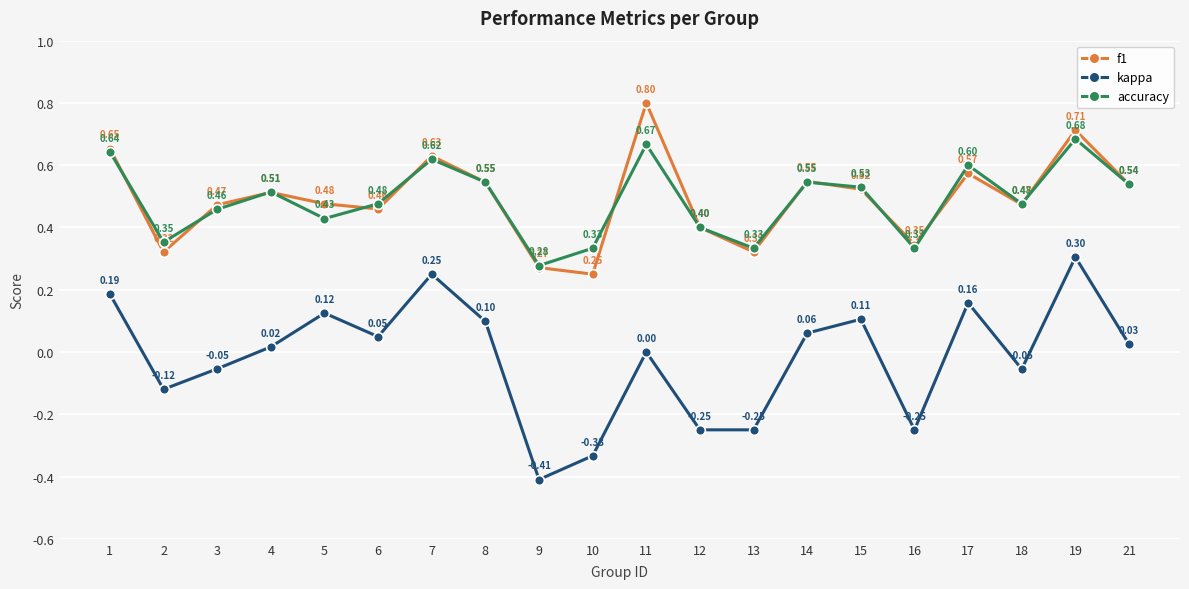

Between 2 and 21, which series saw the biggest shift?

f1